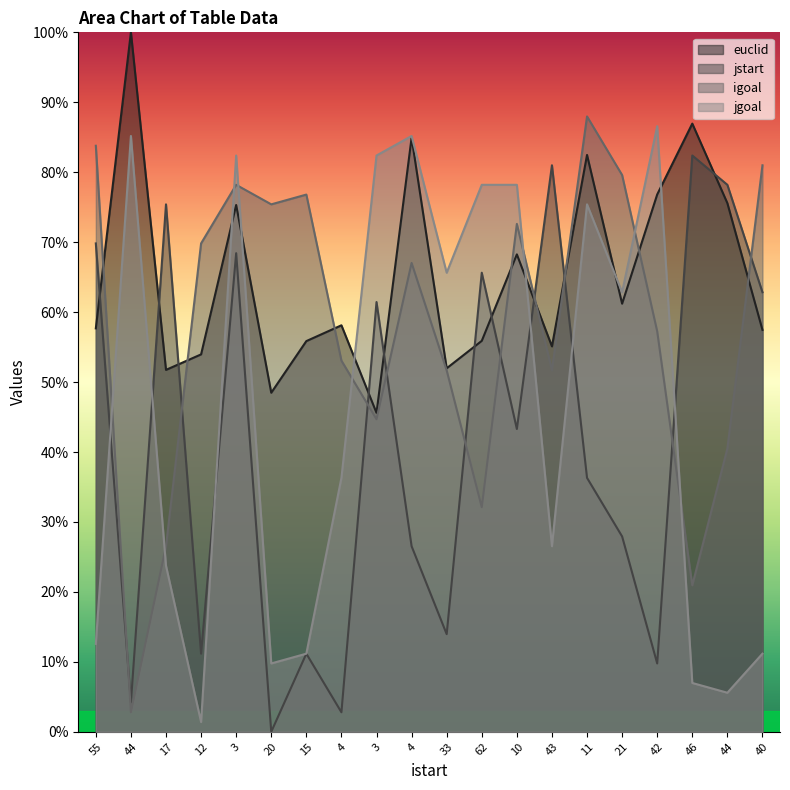

Where do igoal and jgoal first cross each other?

55 and 44